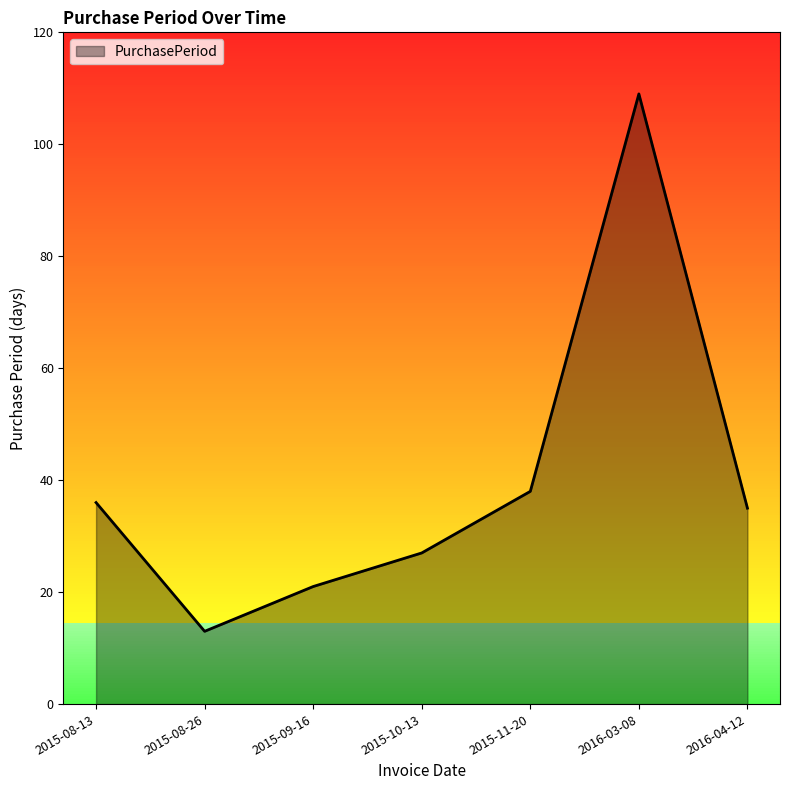

Is it true that the value at 2015-08-26 is 3?

False